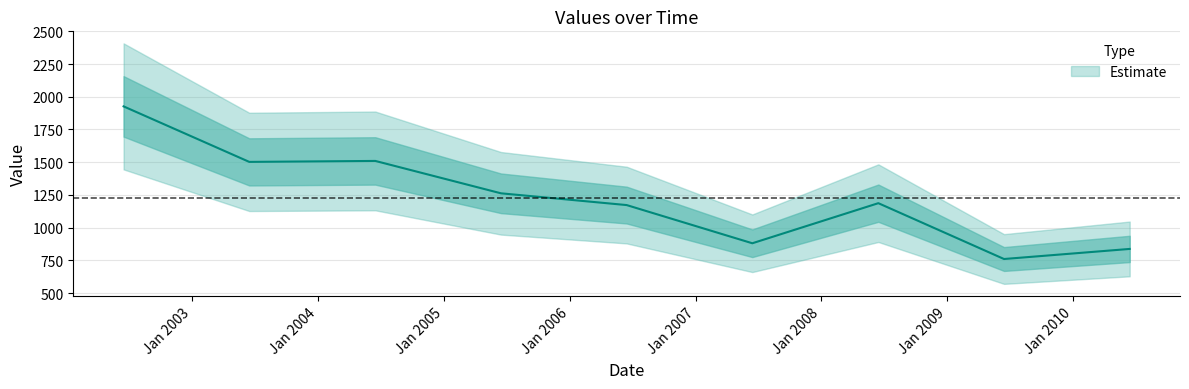

At which label is the value closest to 1343?

2005-06-15